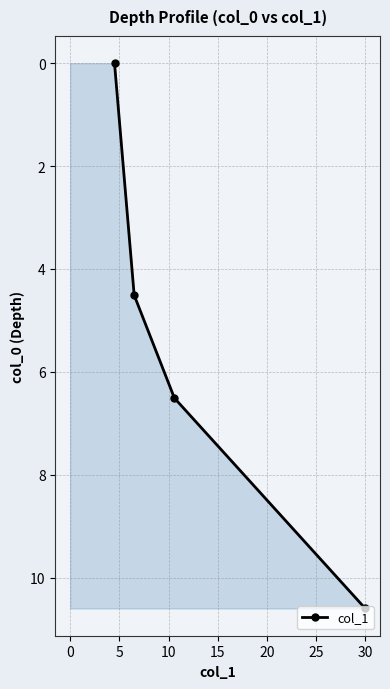

Which has a higher value, 10 or −5?

10